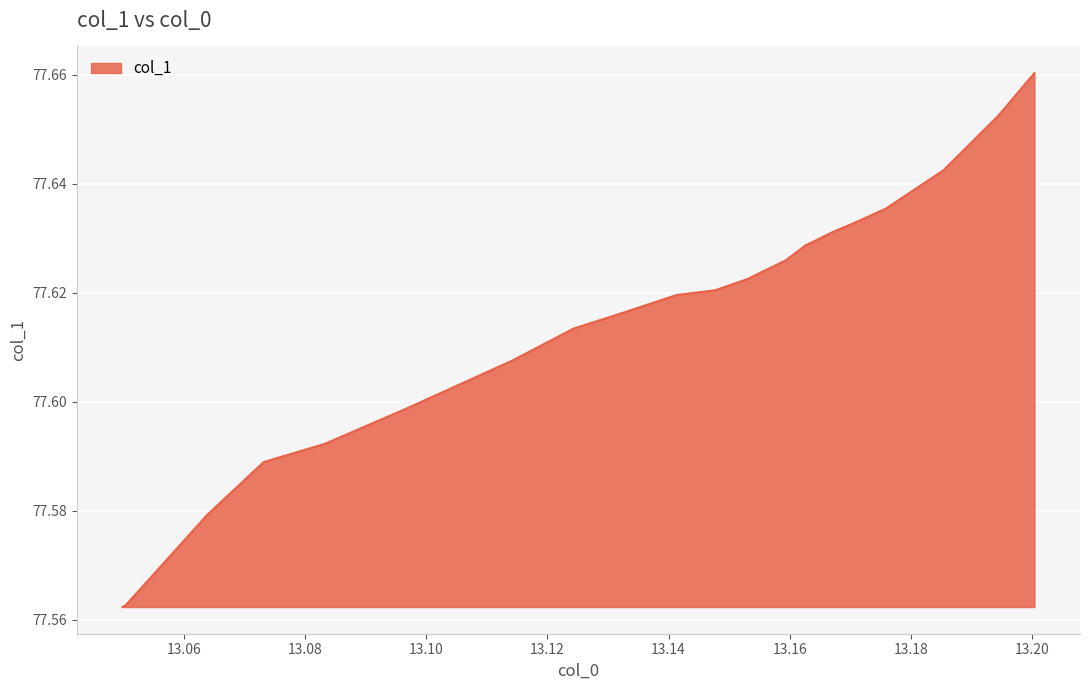

What is the sum of all values?

2018.0